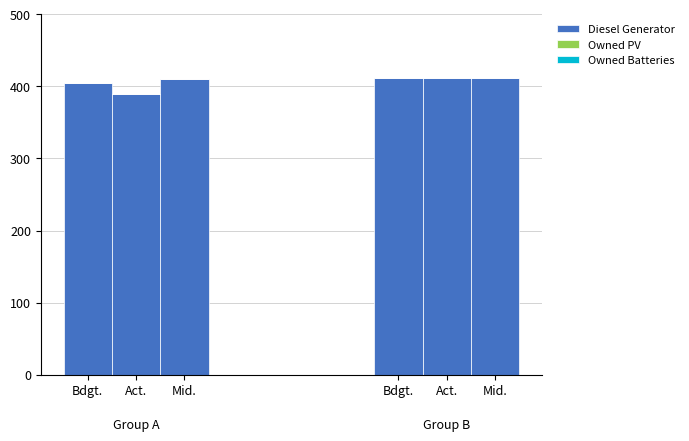

How many data points does each series have?

6